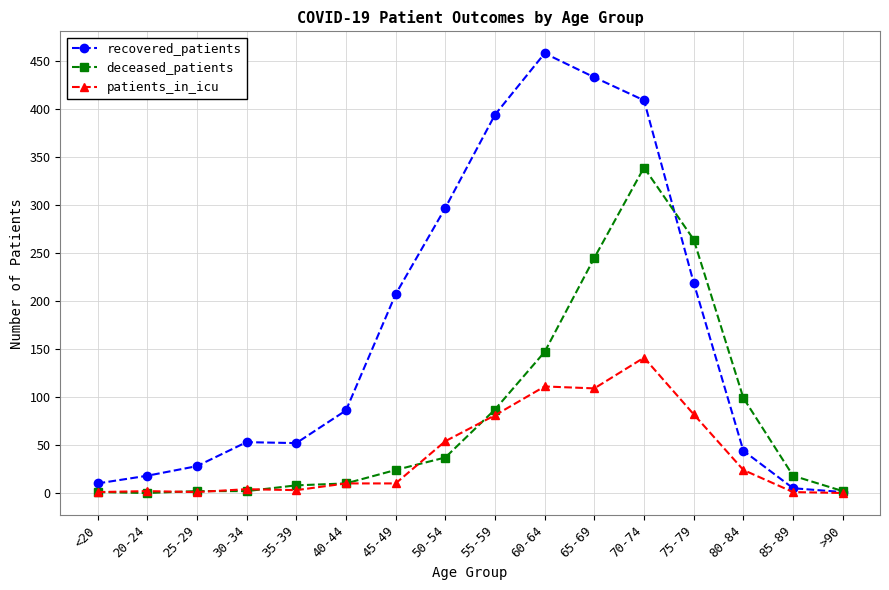

Which label corresponds to the largest value in the chart?

60-64